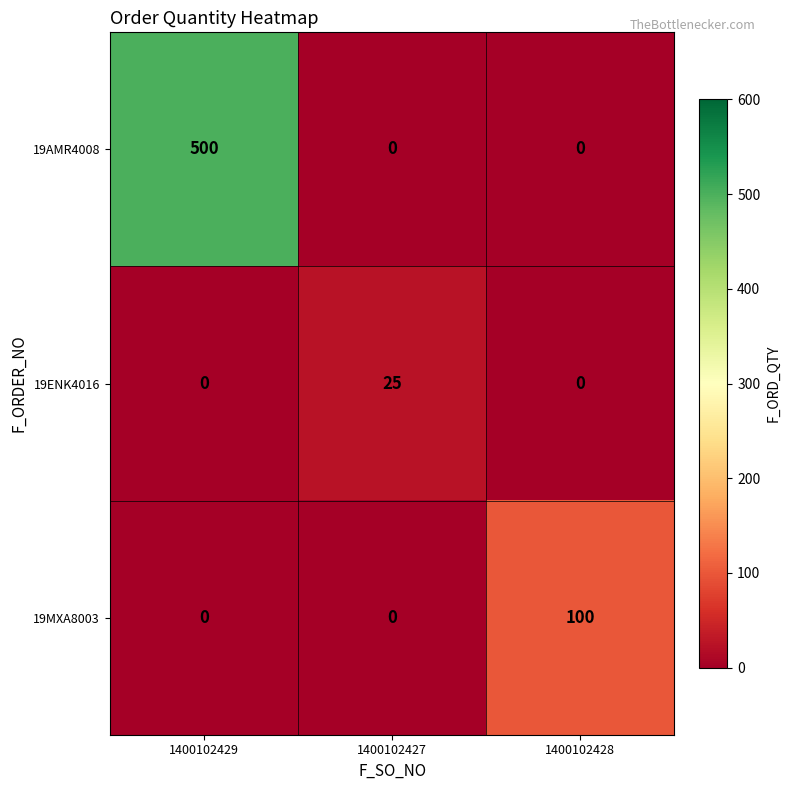

What is the difference between the highest and lowest values at 1400102429?

500